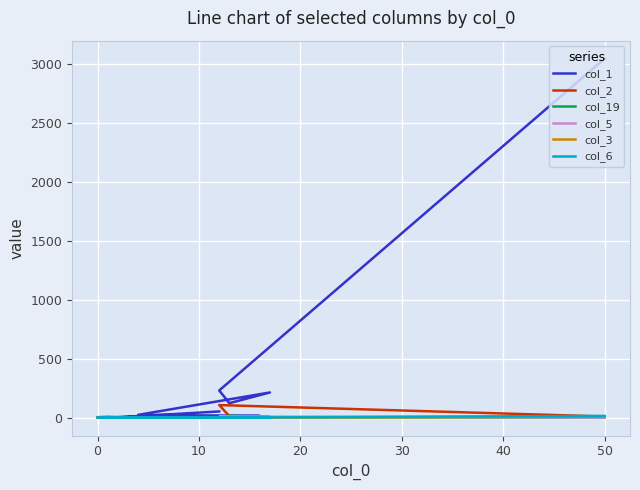

How many interior local peaks does the col_6 series have?

3